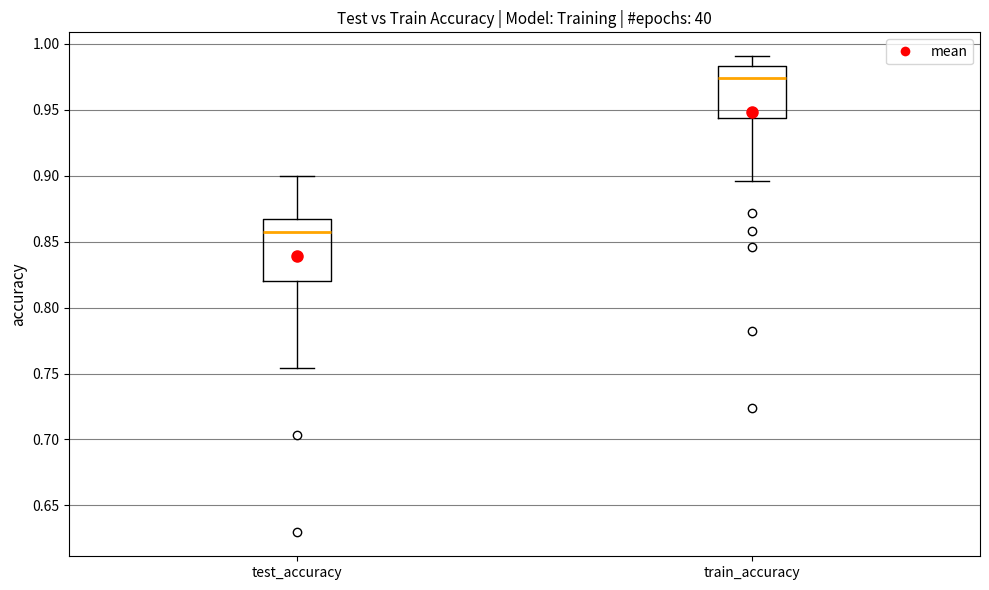

Which box has the highest median line?

train_accuracy